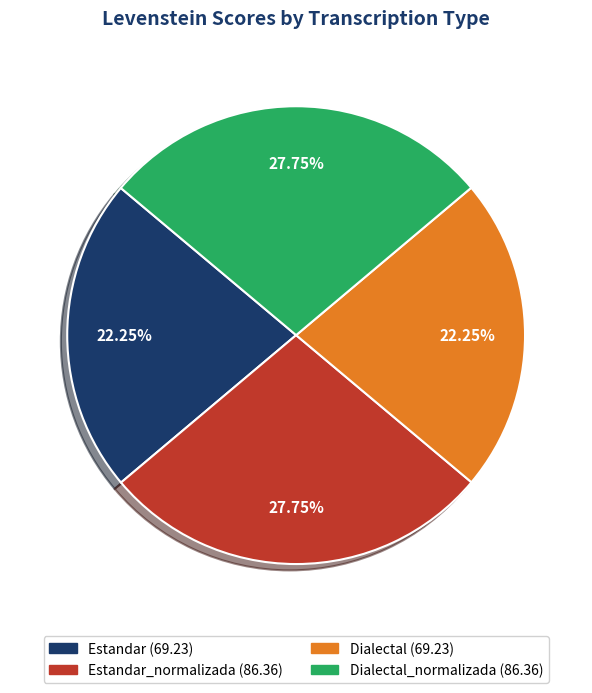

Is there any slice that represents more than half of the pie?

No